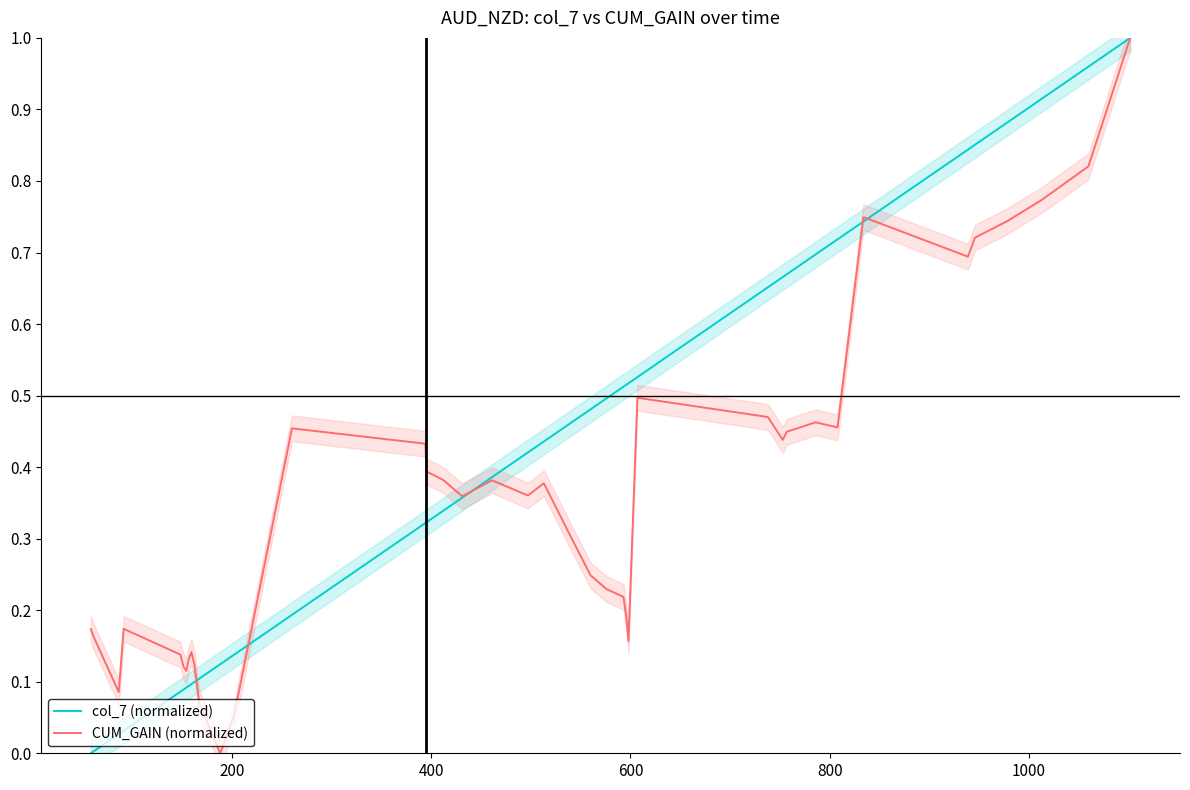

Which series has the largest range (max minus min)?

col_7 (normalized)